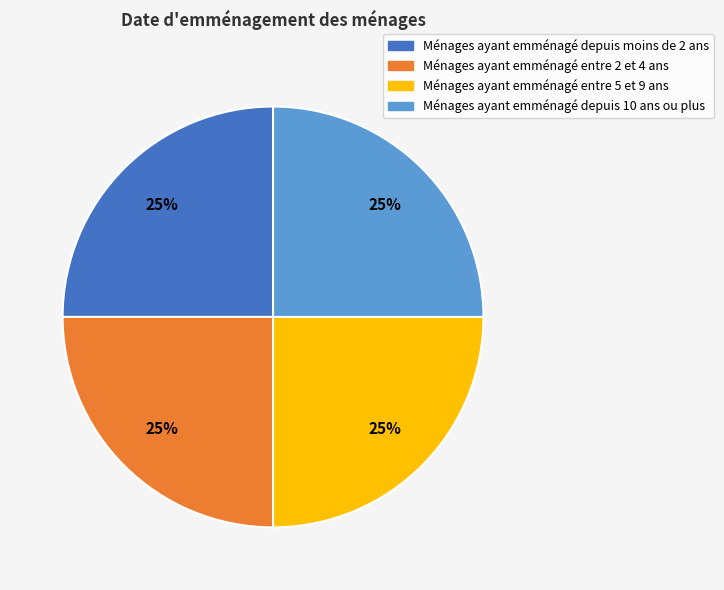

Is there a majority slice in this chart?

No